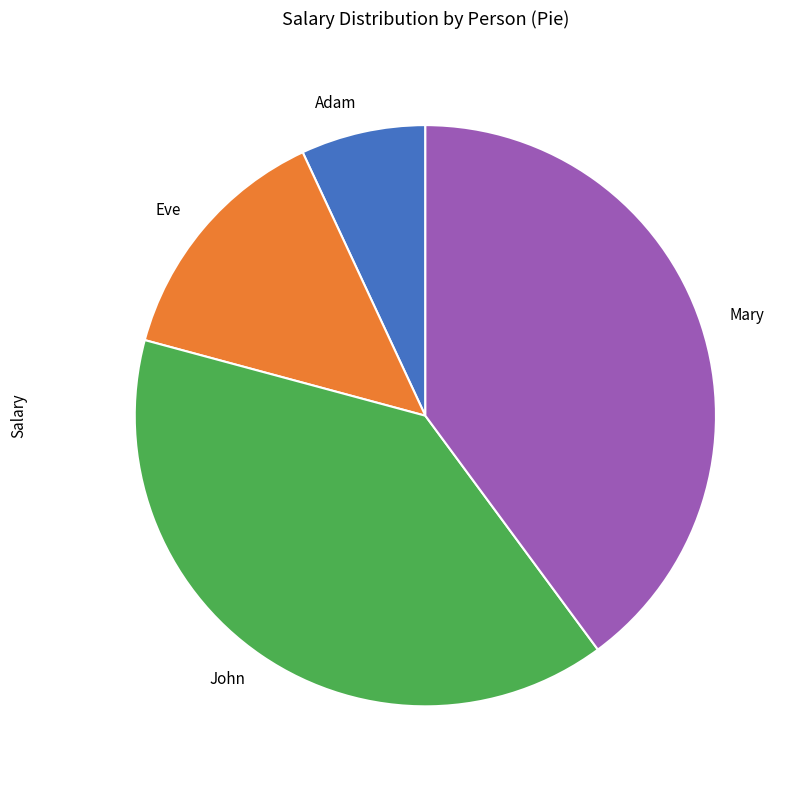

Is there a majority slice in this chart?

No